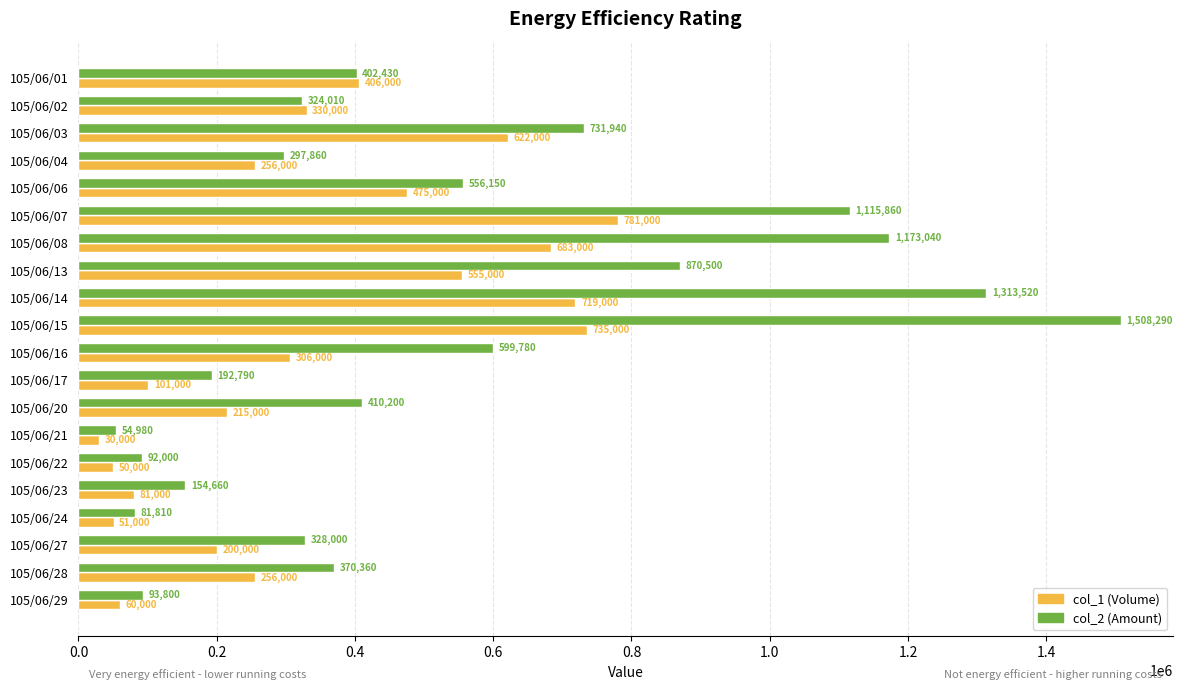

Which label corresponds to the smallest value in the chart?

105/06/21